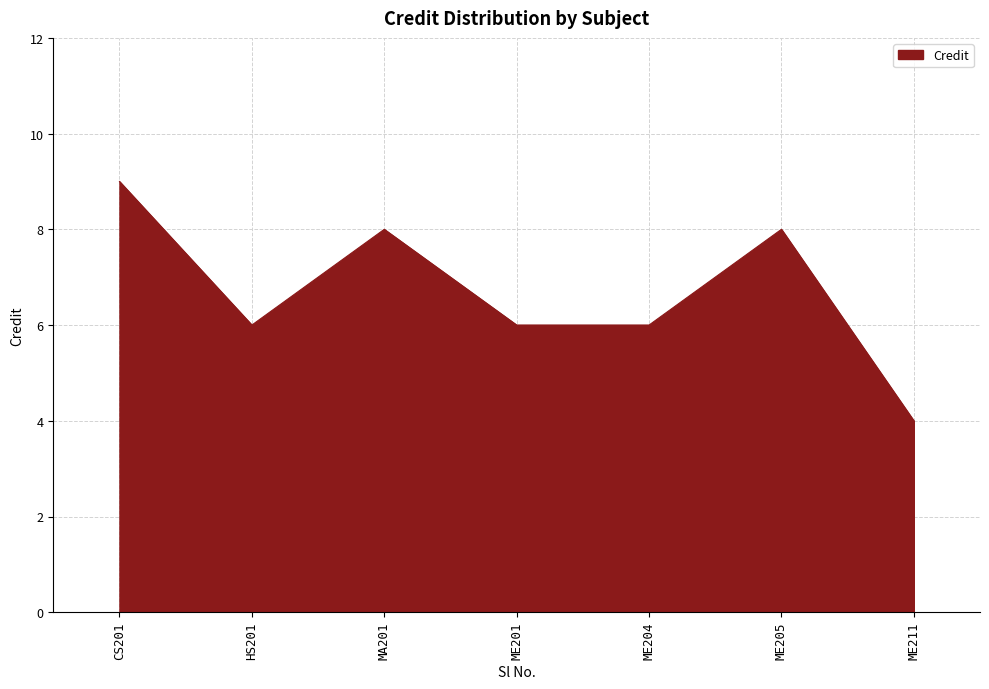

What is the difference between the second highest and minimum values?

4